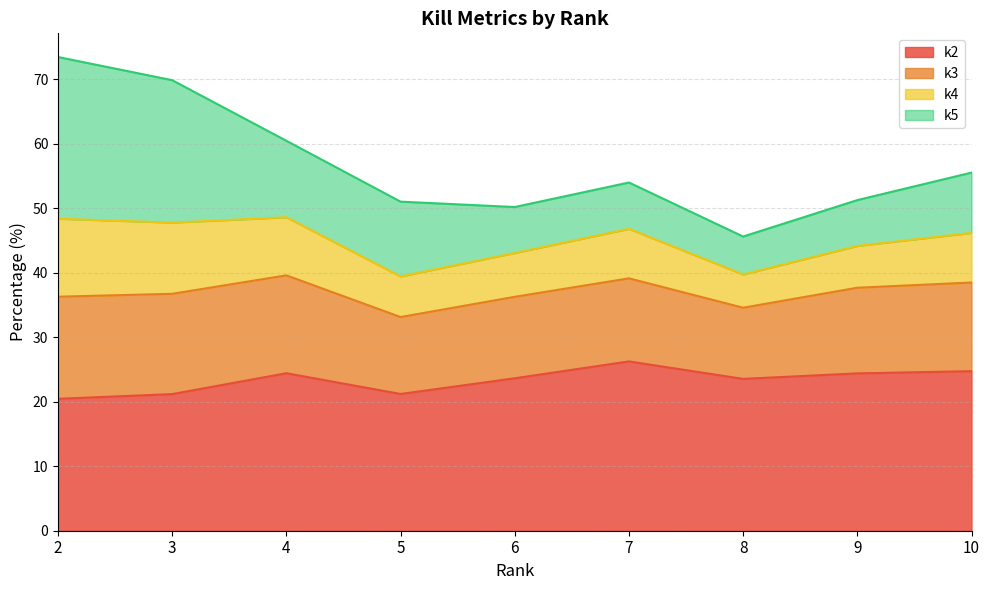

What is the total value across all series at 10?

55.5